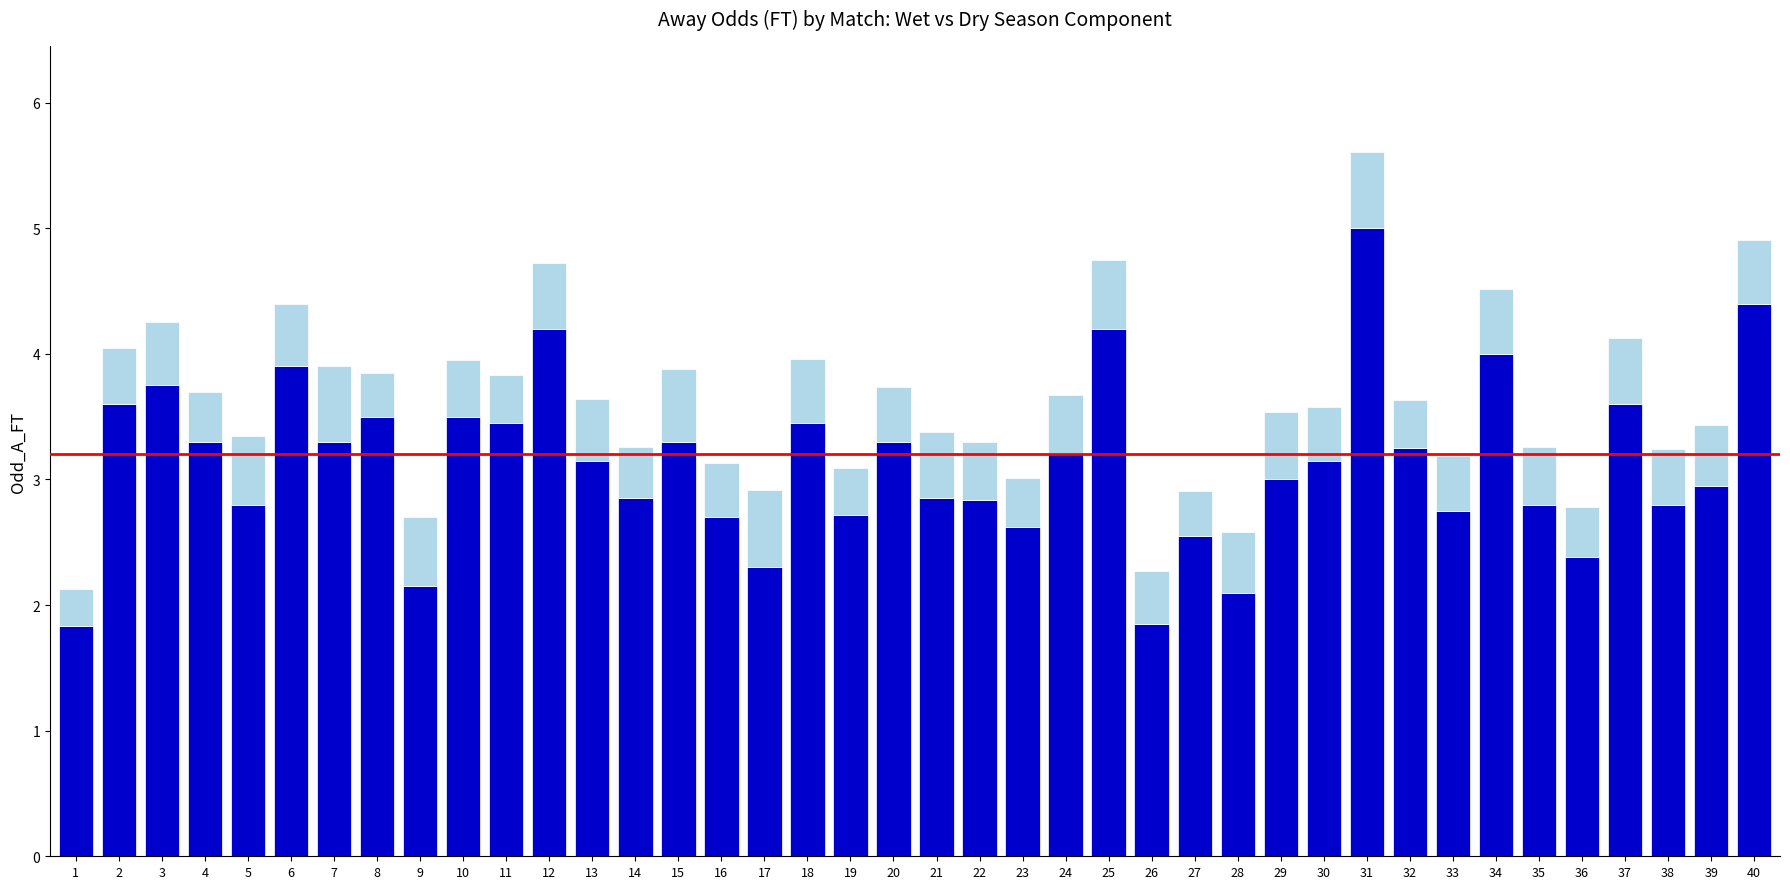

What is the total value across all series at 18?

4.0